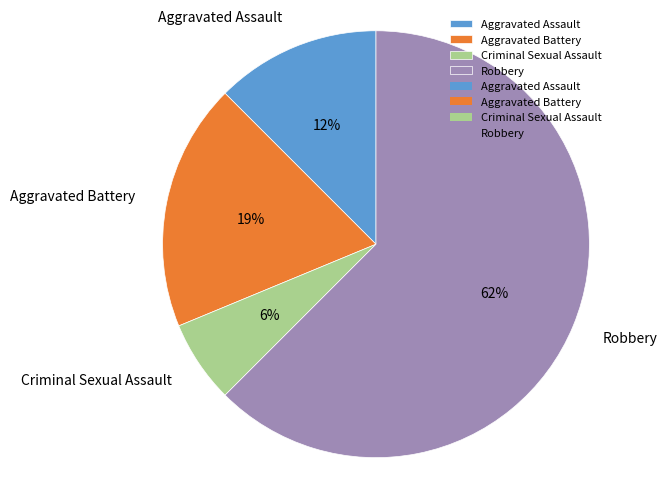

How many slices are in this pie chart?

4